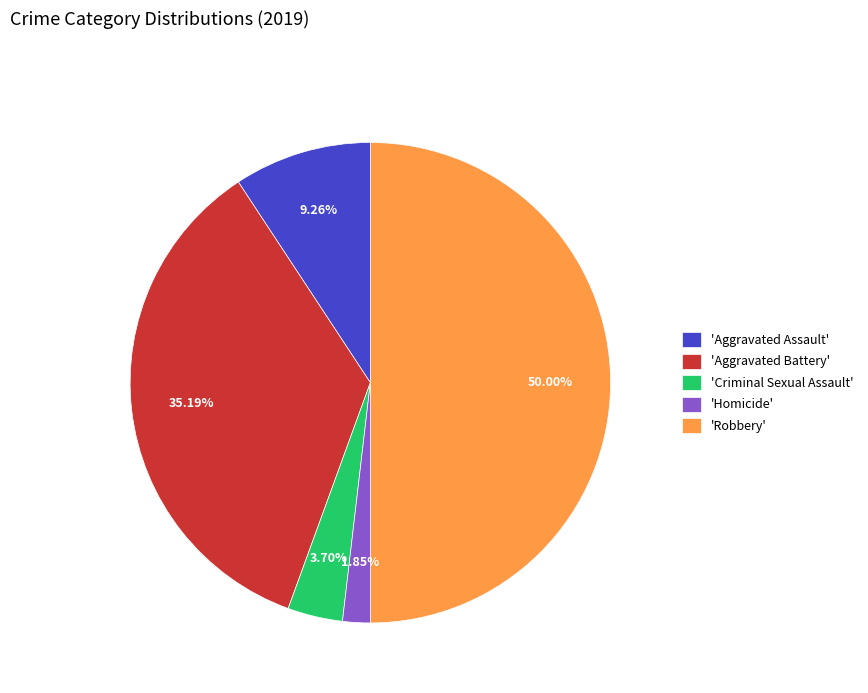

Between 'Homicide' and 'Aggravated Battery', which is larger?

'Aggravated Battery'